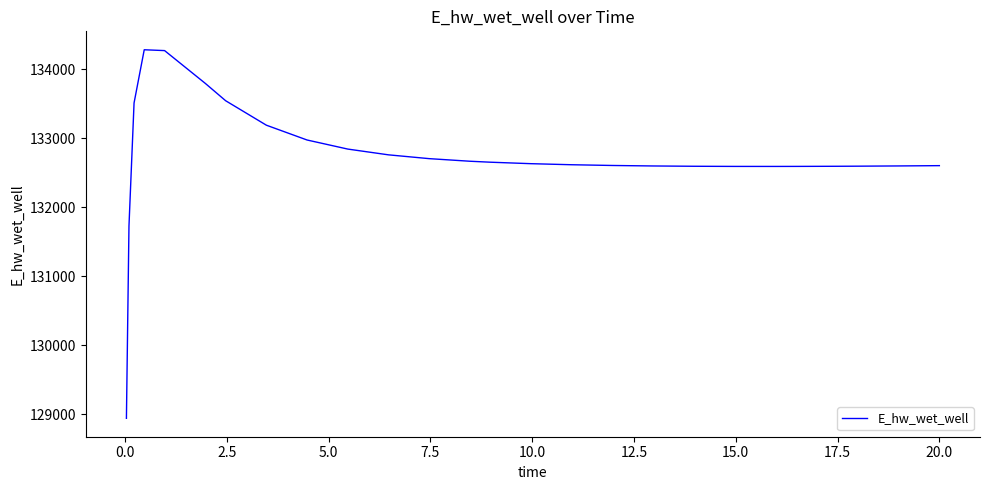

What is the maximum value shown in the chart?

134279.1